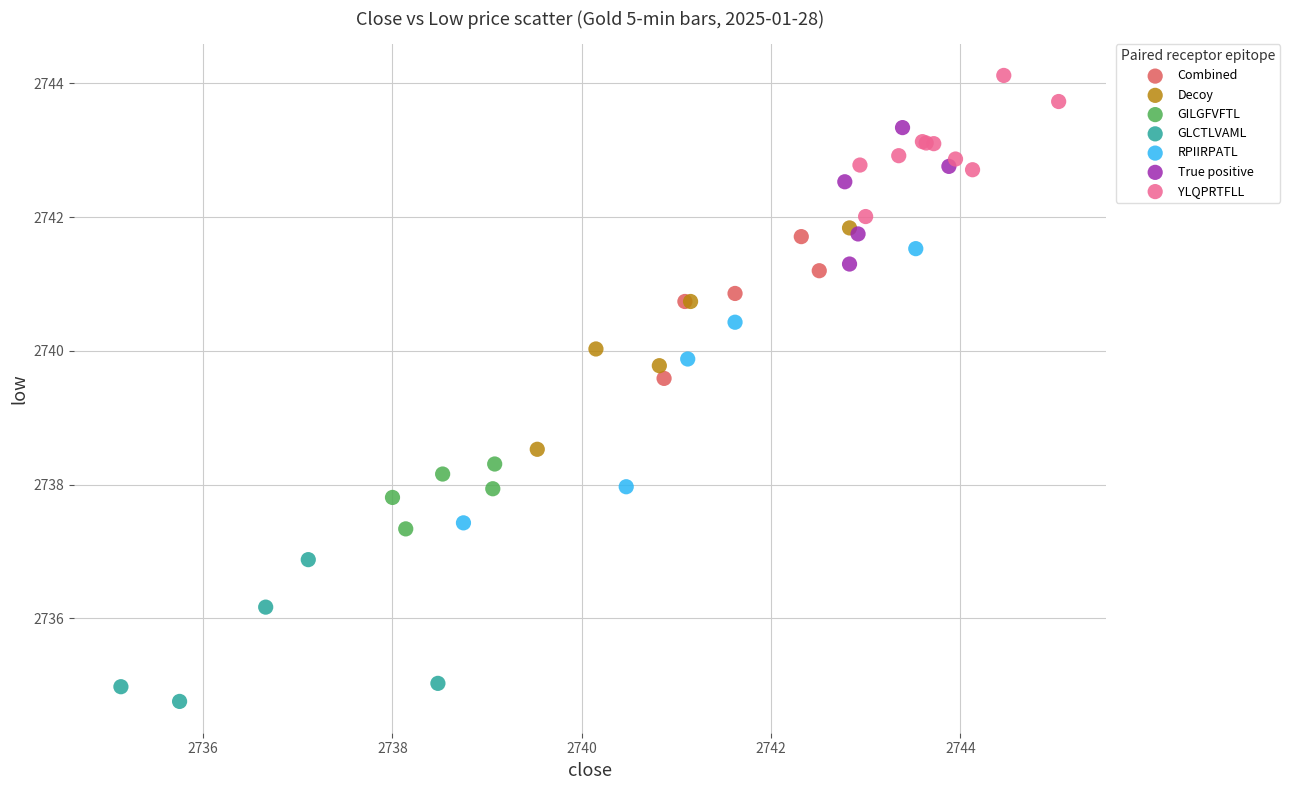

Which series reaches the minimum Y coordinate?

GLCTLVAML